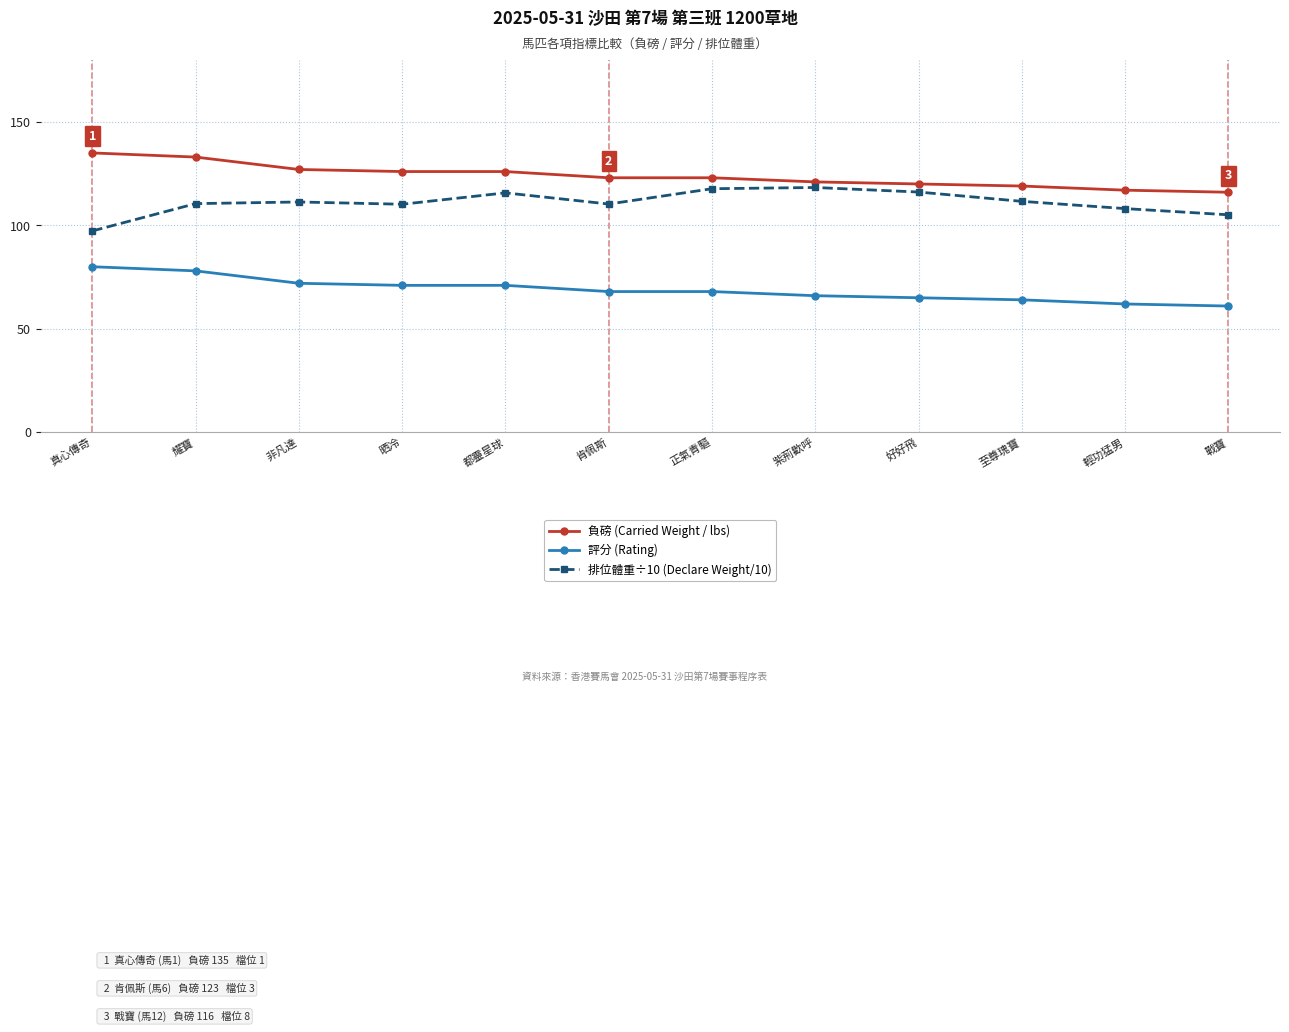

At how many categories does at least one series exceed 111?

12